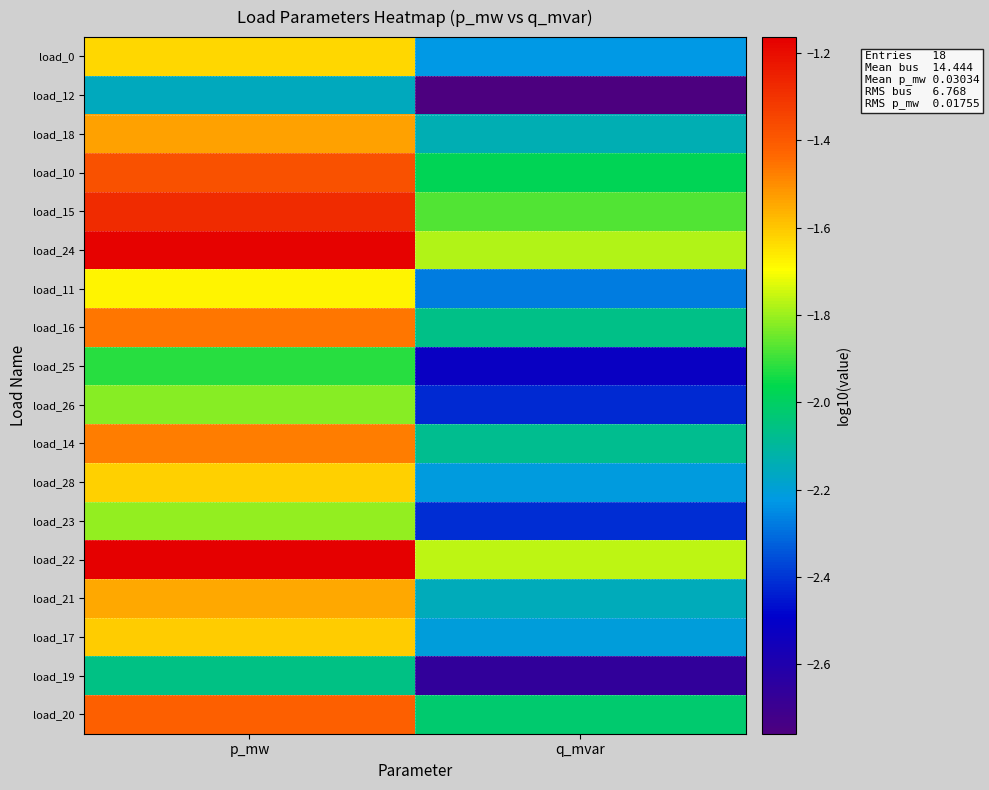

What is the total value across all series at q_mvar?

-39.5